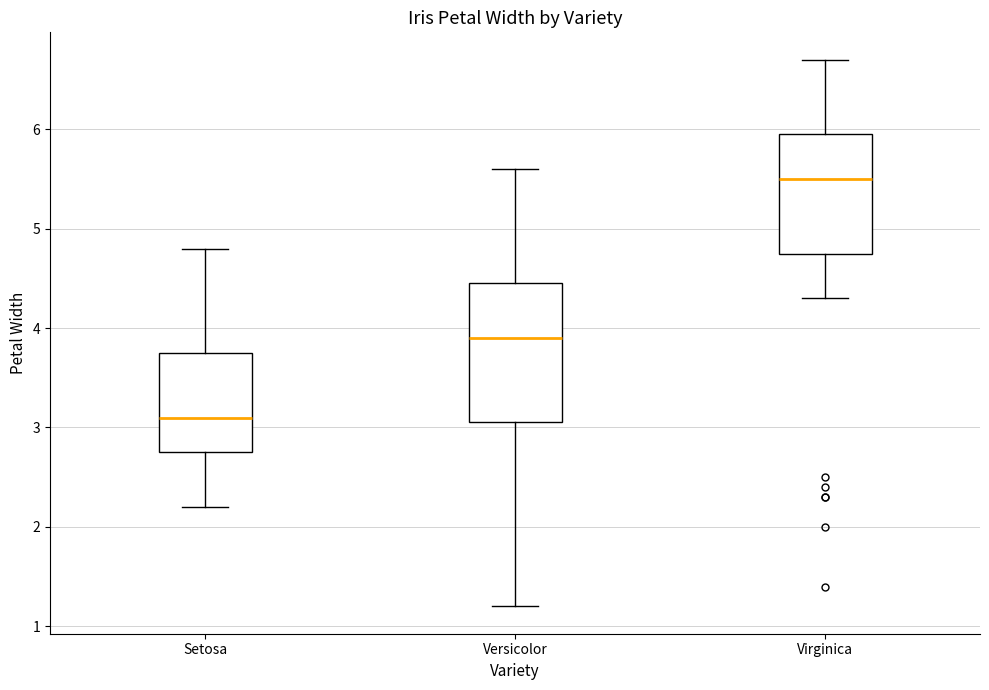

Comparing the boxes themselves (not the whiskers), which one is the tallest?

Versicolor